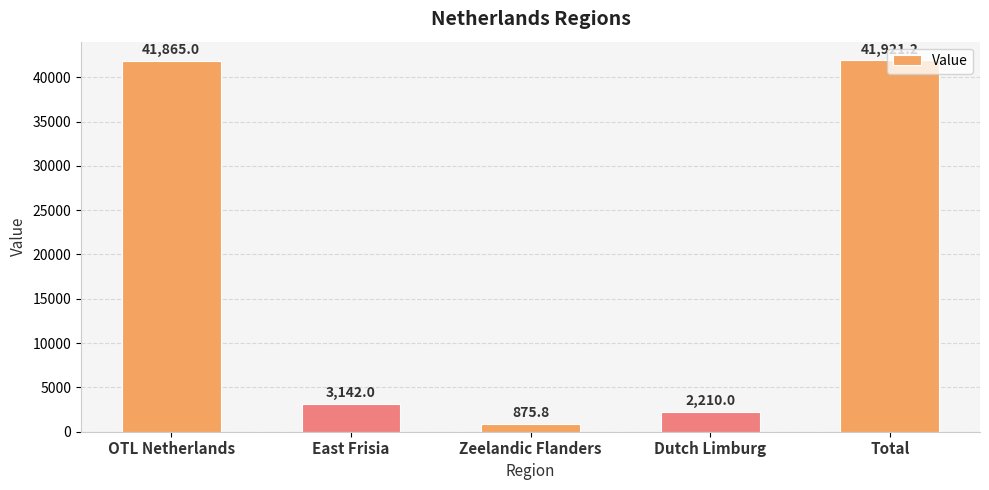

Reading left to right, list all the values displayed in this chart.

41865.0	3142.0	875.8	2210.0	41921.2